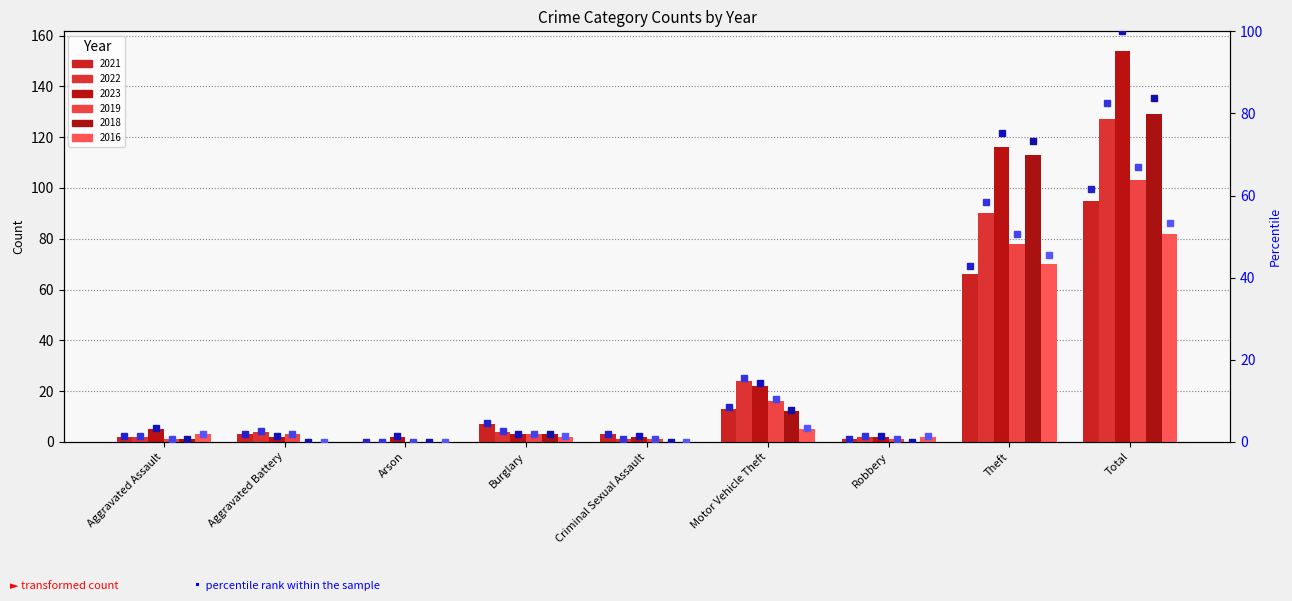

What is the label of the 3rd bar from the left?

Arson